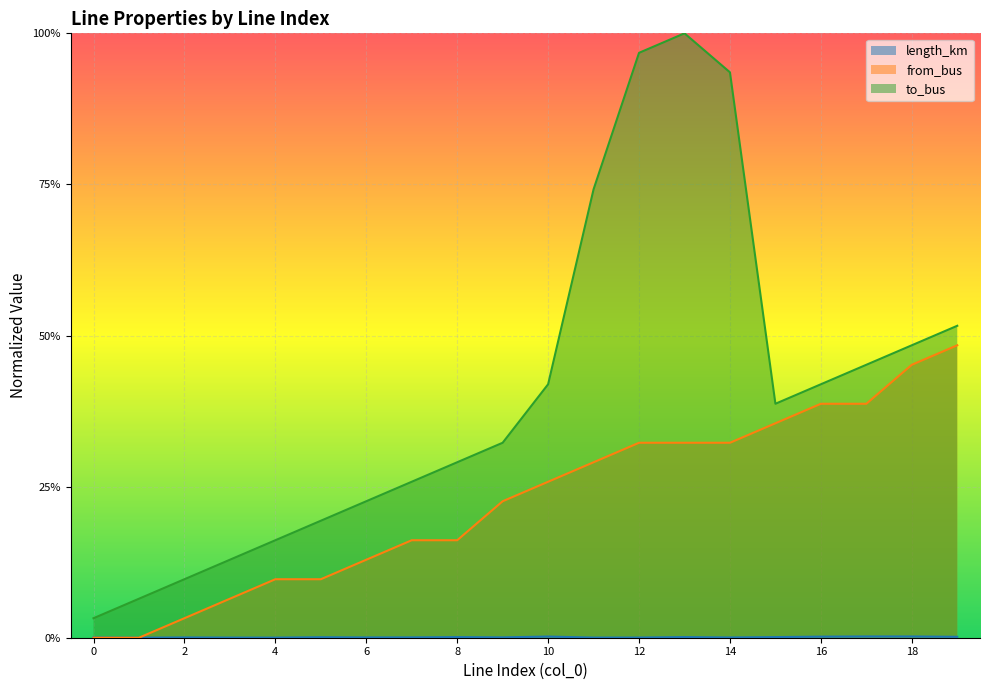

Is the value of to_bus at 4 greater than the value of from_bus at 16?

No